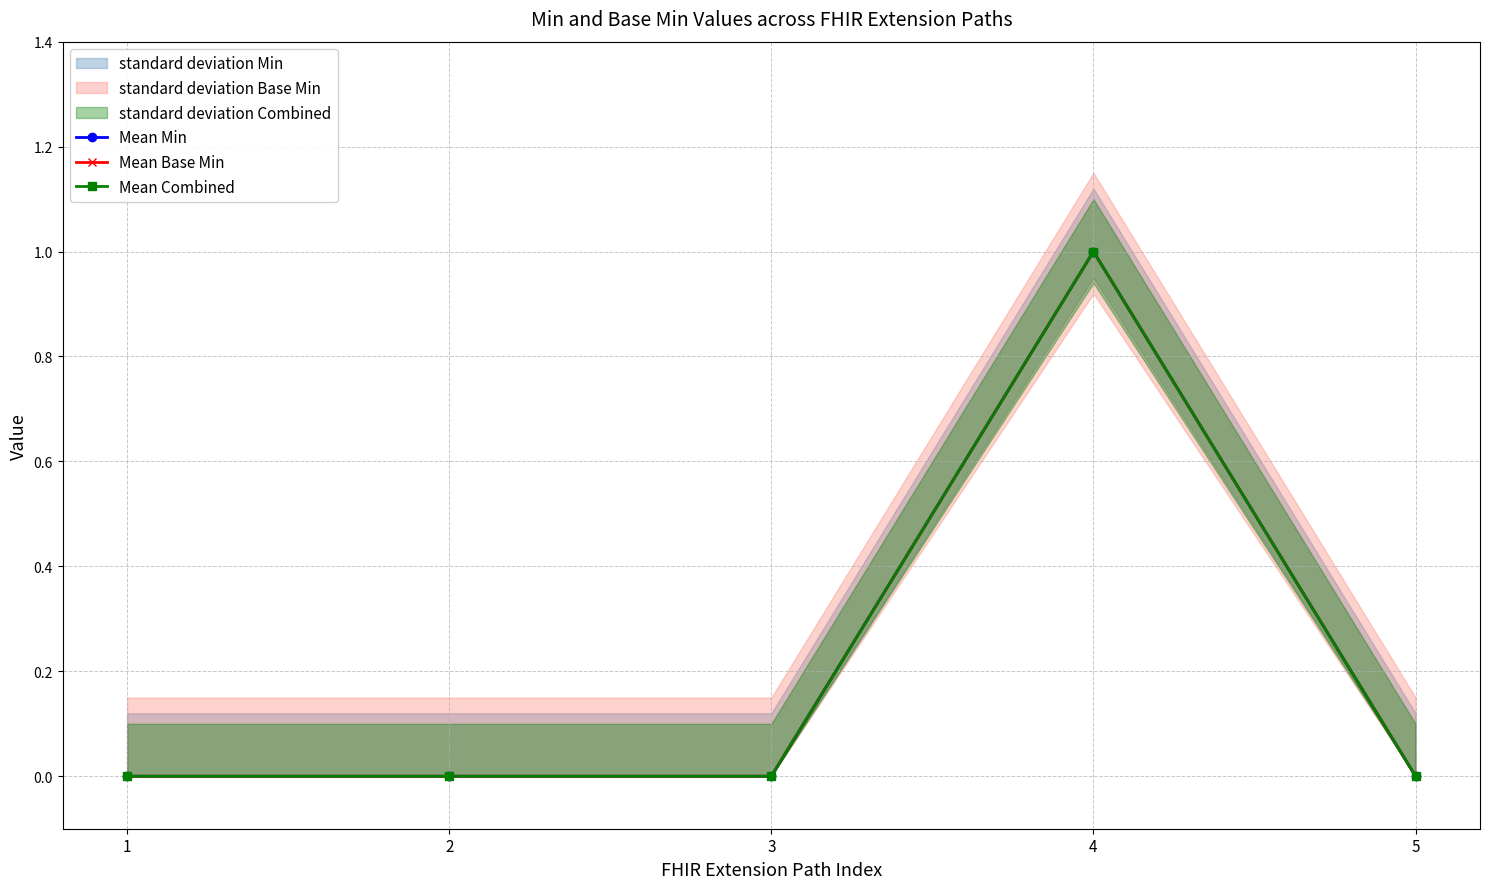

What is the sum of the Mean Base Min values at 4 and 5?

1